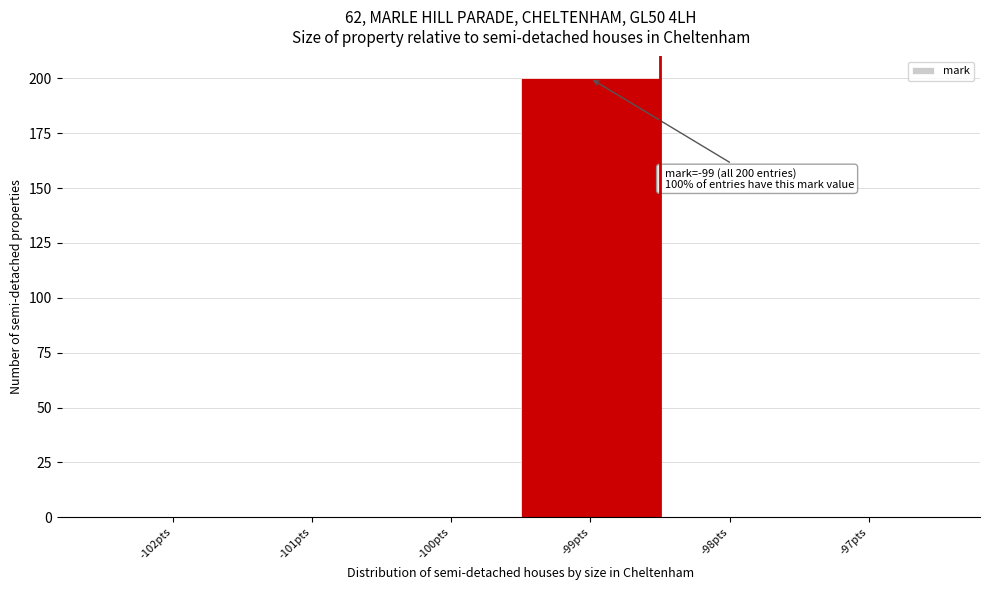

Over which range of the x-axis is the bar tallest?

-99.5 to -98.5